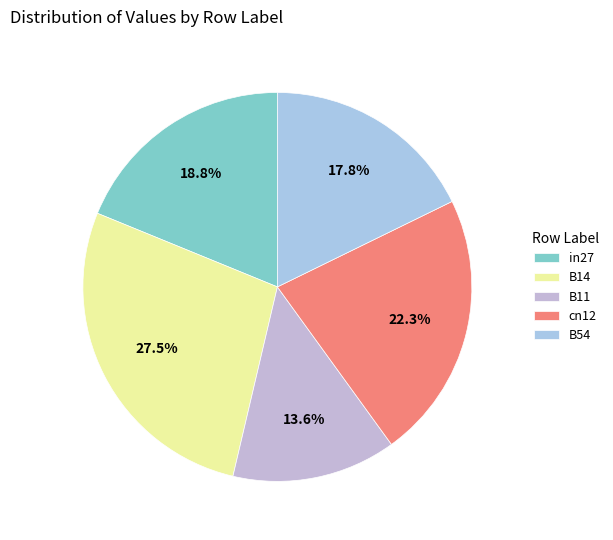

Count the number of slices in the pie.

5